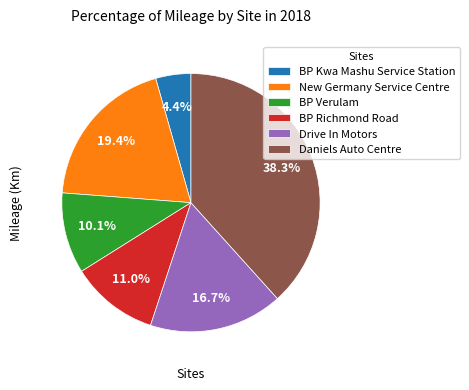

What is the smallest slice in the pie chart?

BP Kwa Mashu Service Station